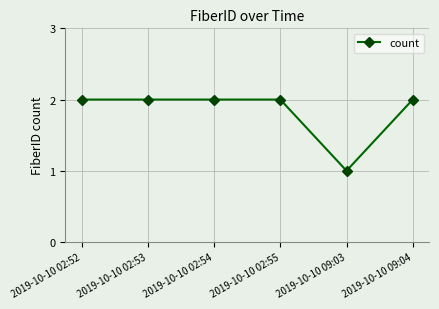

Which has a higher value, 2019-10-10 09:03 or 2019-10-10 02:55?

2019-10-10 02:55